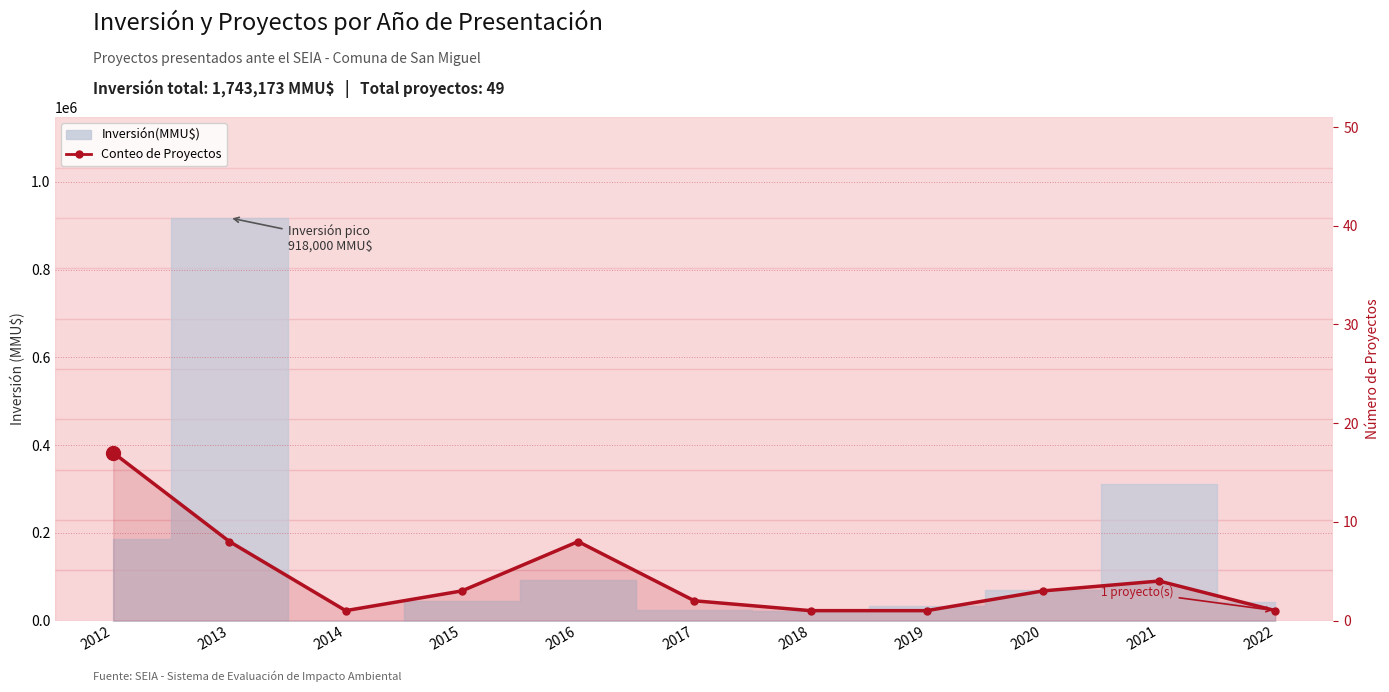

Rank the categories by value from lowest to highest.

2014, 2018, 2019, 2022, 2017, 2015, 2020, 2021, 2013, 2016, 2012